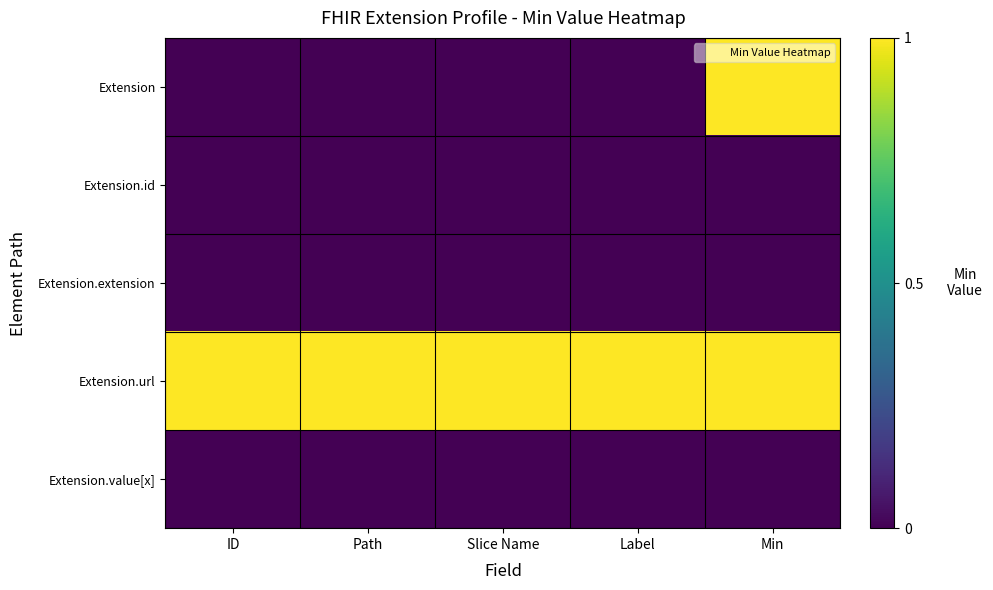

List the series in order of their peak value, highest first.

Extension, Extension.url, Extension.id, Extension.extension, Extension.value[x]